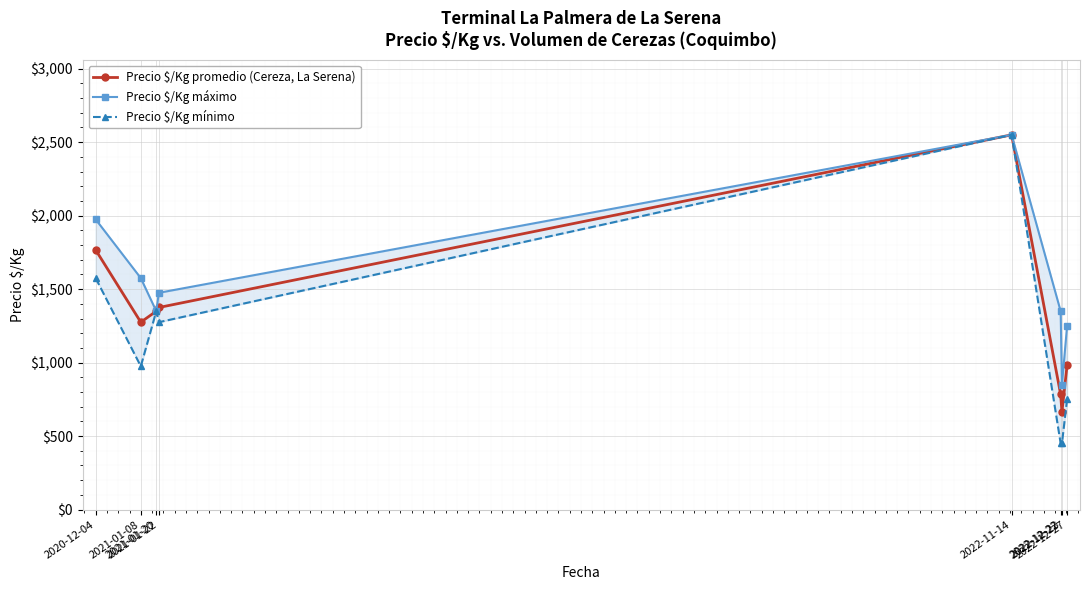

Which category has the lowest value across all series?

2022-12-22